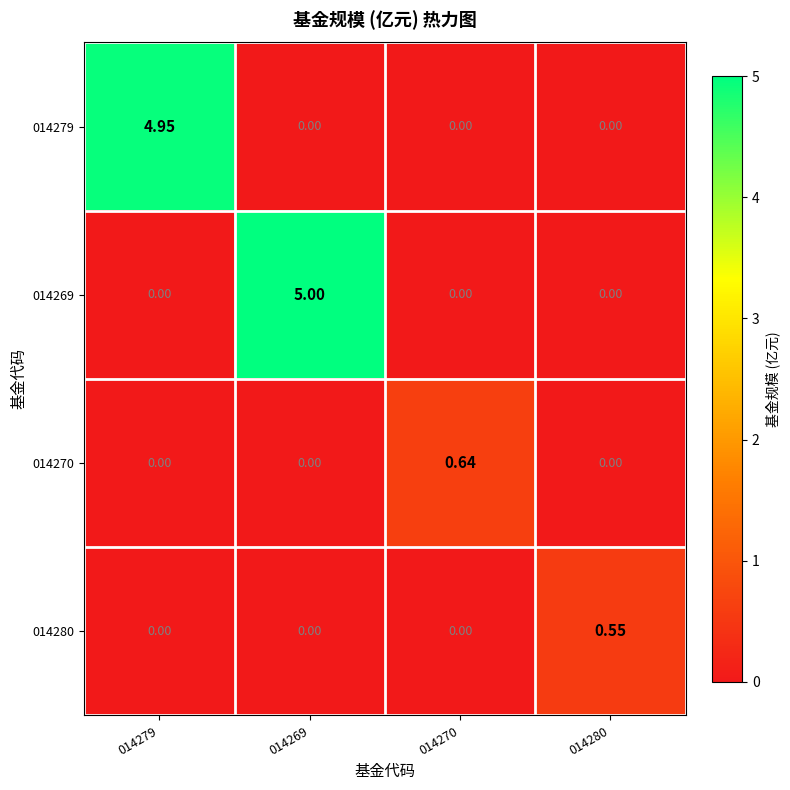

Count the number of categories in the chart.

4